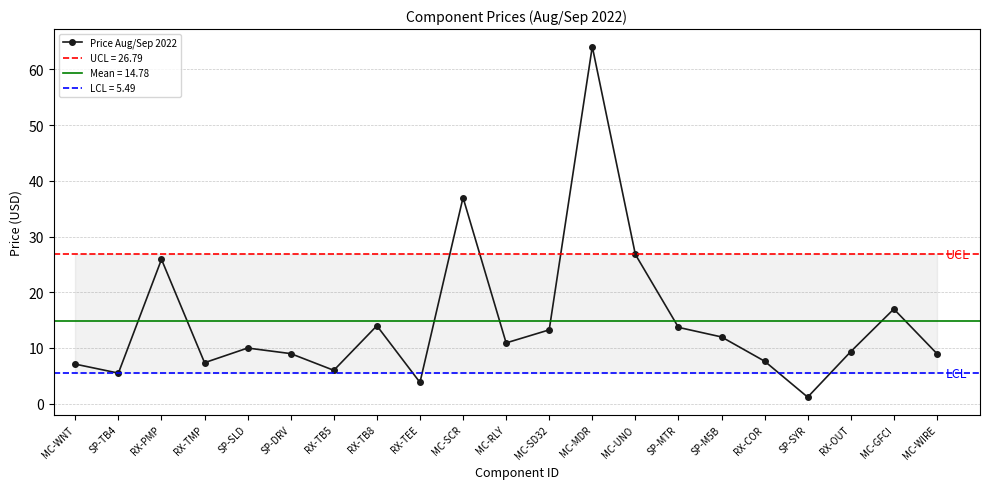

How many data points are less than 9?

9